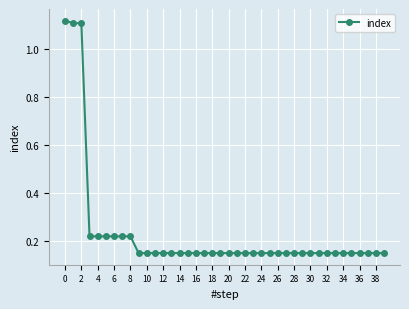

Count the number of categories in the chart.

40